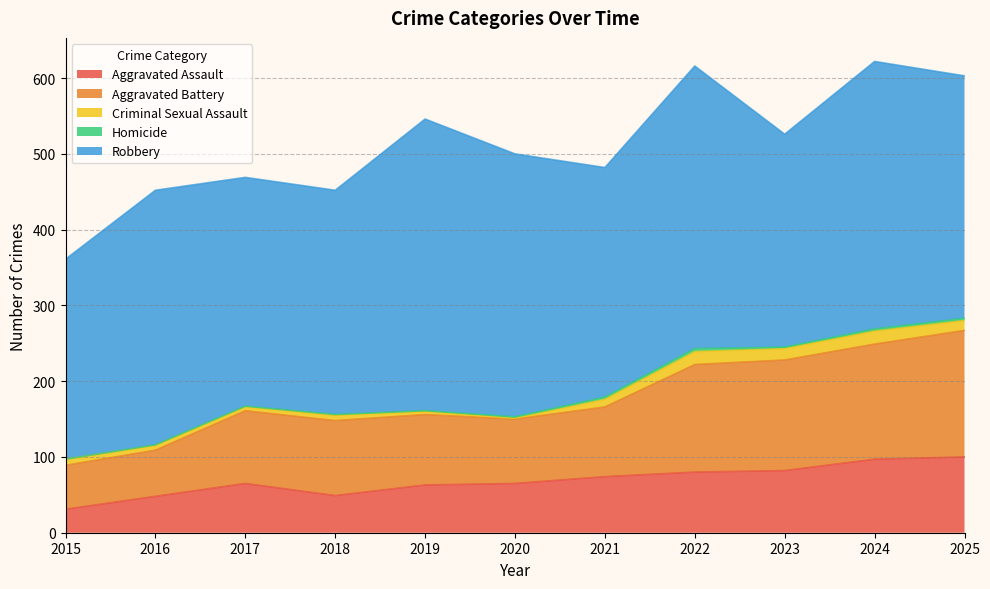

The value of Aggravated Battery at 2025 is 167. True or false?

True